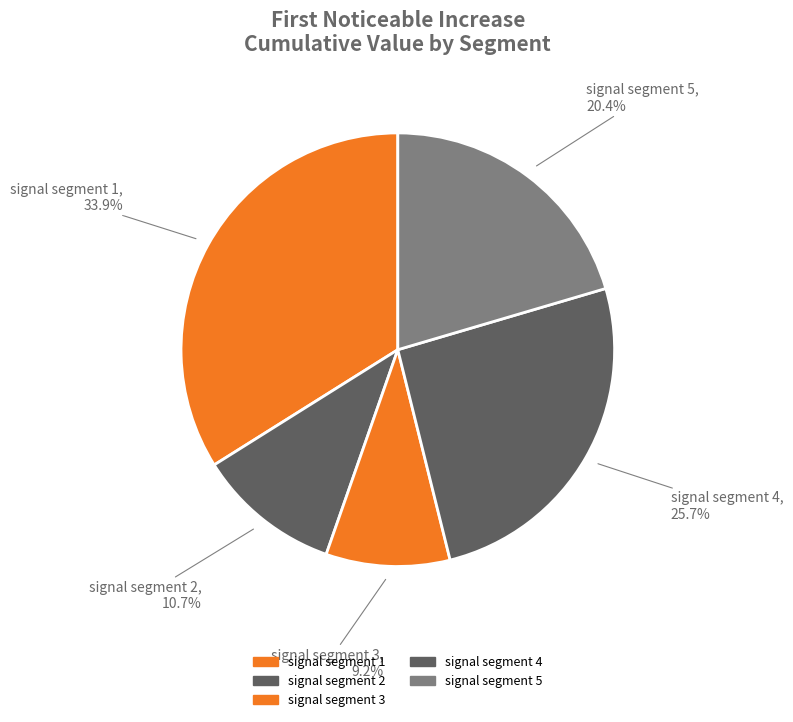

To the nearest percent, what percentage of the pie is signal segment 1?

34%